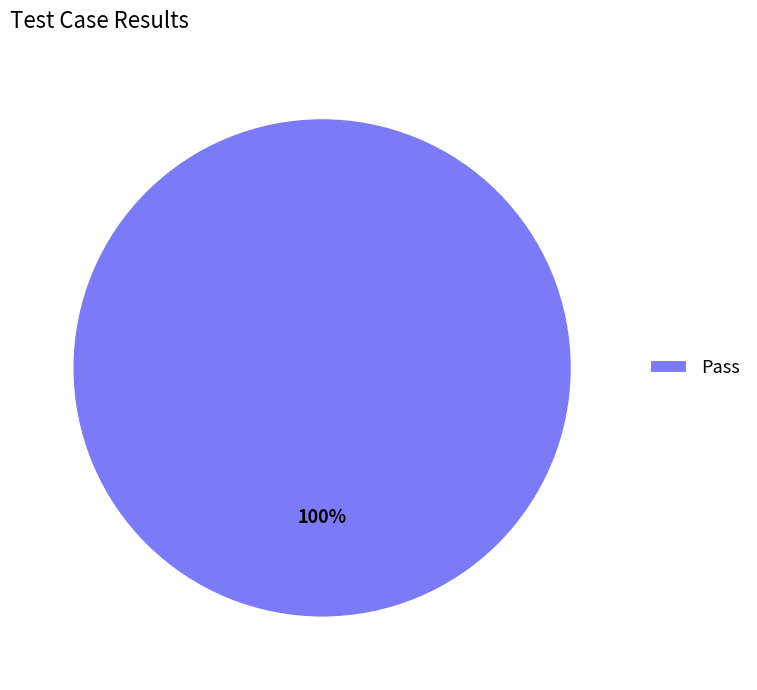

True or false: Pass accounts for 100% of the total.

True